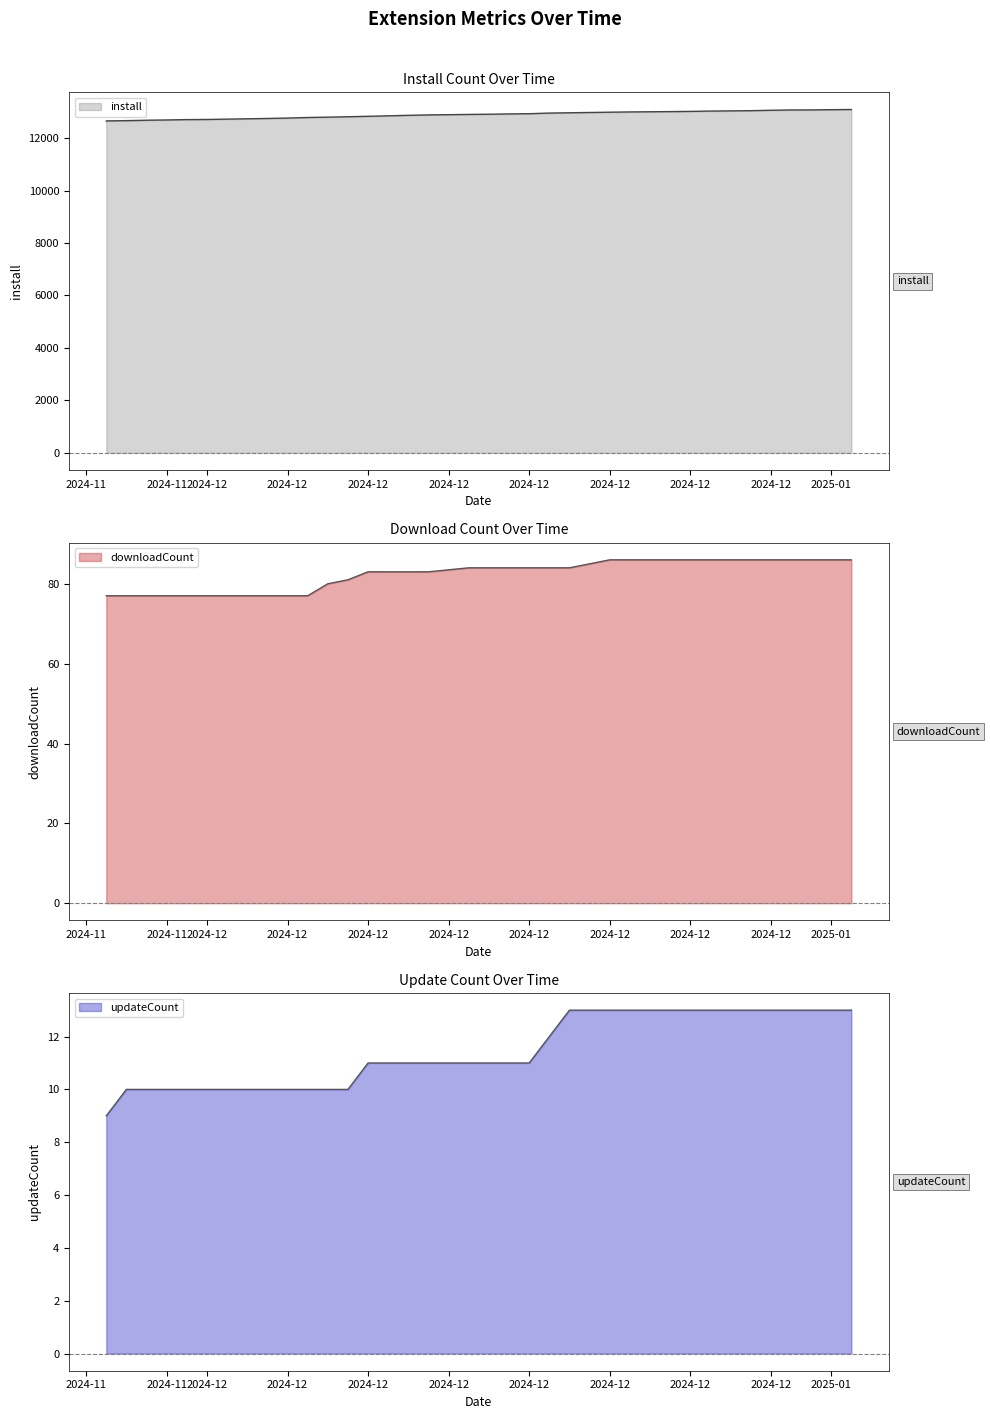

Rank the categories by updateCount value from highest to lowest.

2024-12-19, 2024-12-20, 2024-12-21, 2024-12-22, 2024-12-24, 2024-12-25, 2024-12-26, 2024-12-28, 2024-12-29, 2024-12-30, 2024-12-31, 2025-01-01, 2025-01-02, 2024-12-18, 2024-12-09, 2024-12-10, 2024-12-11, 2024-12-12, 2024-12-14, 2024-12-15, 2024-12-16, 2024-12-17, 2024-11-27, 2024-11-28, 2024-11-29, 2024-11-30, 2024-12-01, 2024-12-02, 2024-12-03, 2024-12-04, 2024-12-05, 2024-12-06, 2024-12-07, 2024-12-08, 2024-11-26, 2024-11-26